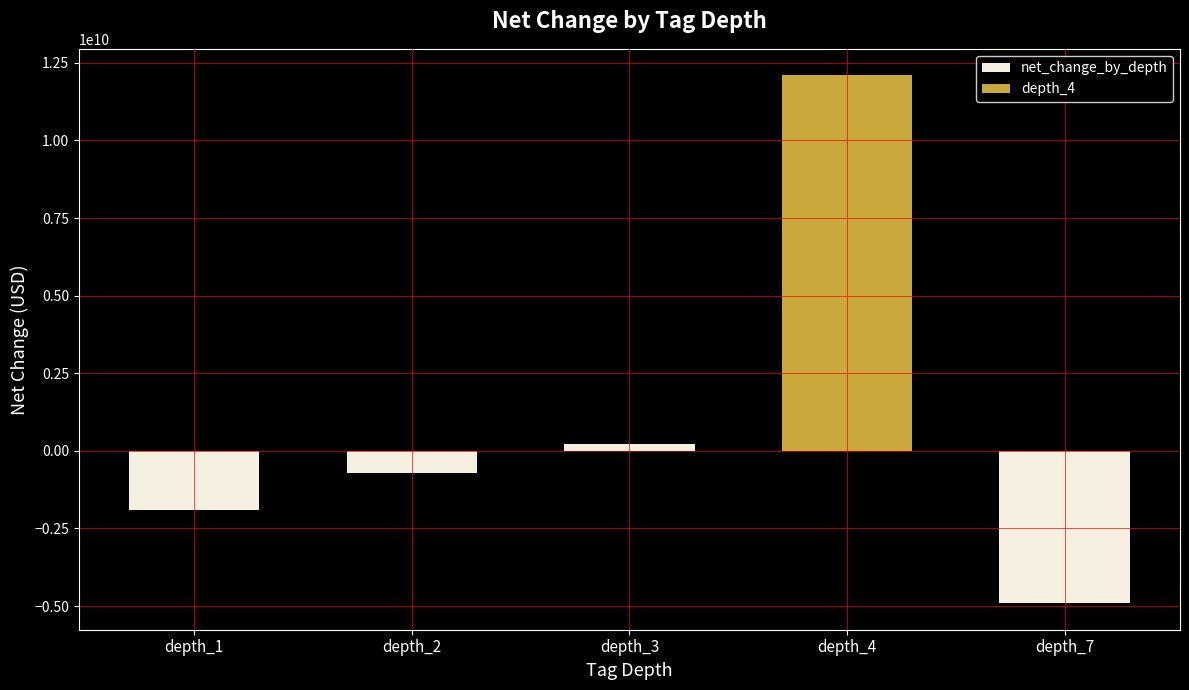

What is the smallest value displayed?

-4913268000